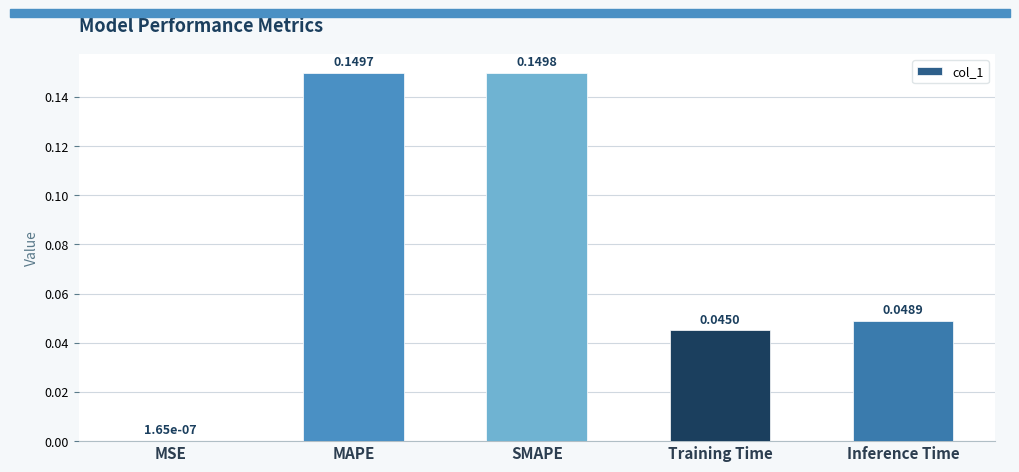

Which has a higher value, Inference Time or Training Time?

Inference Time